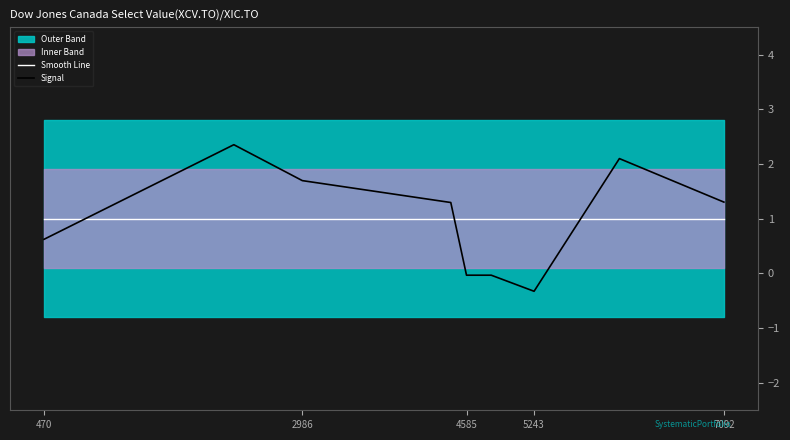

What is the sum of the Signal values at 2986 and 4585?

1.7